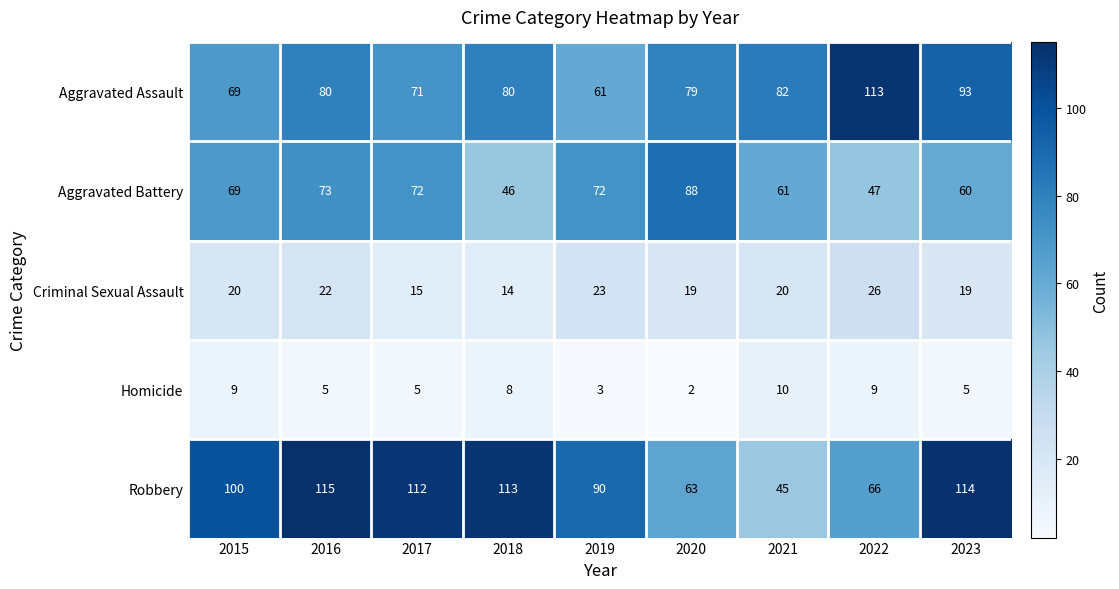

What is the total value across all series at 2020?

251